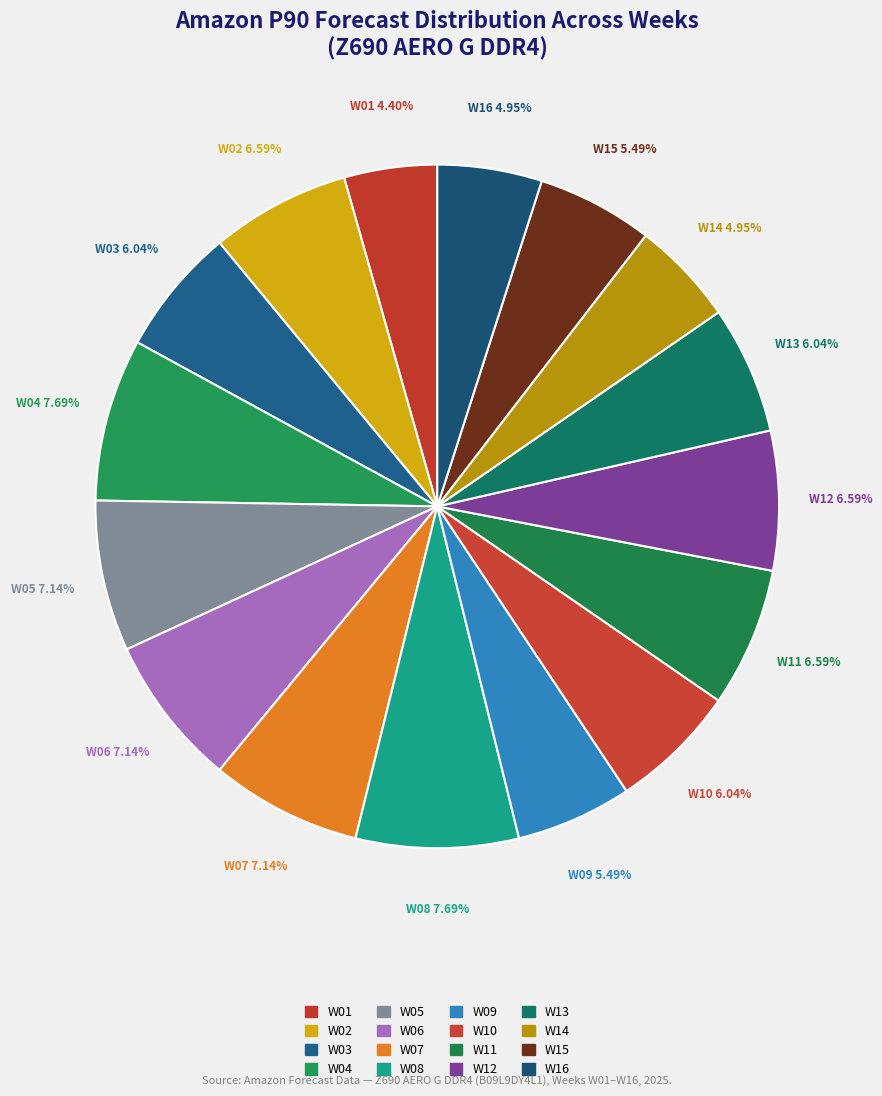

Rank the categories by value from highest to lowest.

W04, W08, W05, W06, W07, W02, W11, W12, W03, W10, W13, W09, W15, W14, W16, W01